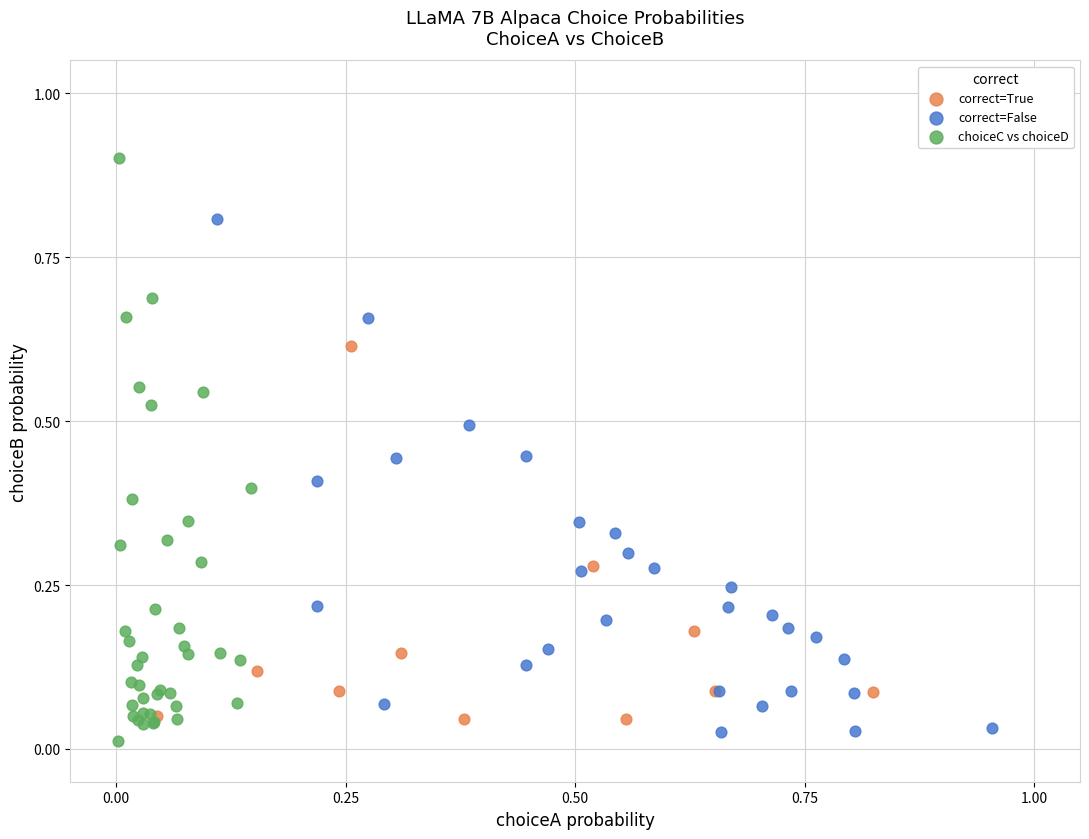

Which series has the widest spread of Y values?

choiceC vs choiceD